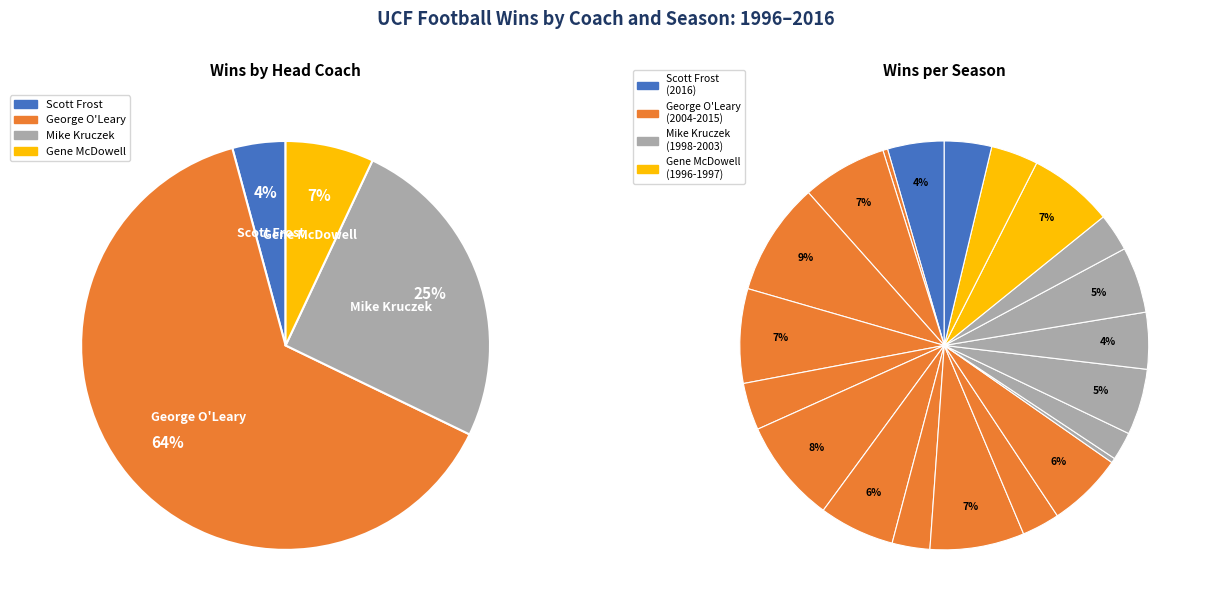

True or false: 2004 accounts for 1% of the total.

False